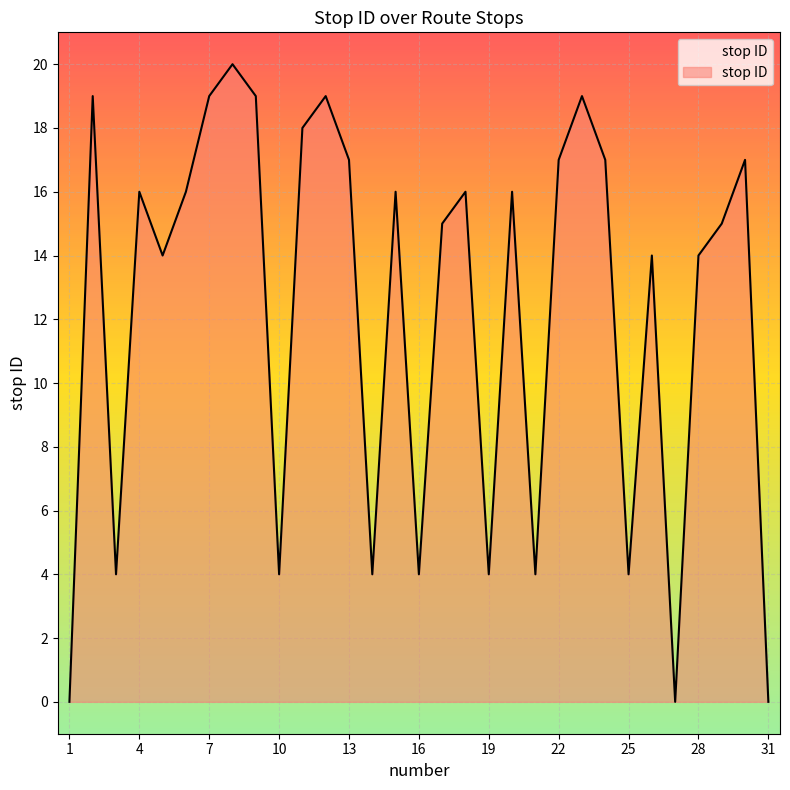

How many interior local valleys (lower than both neighbors) does the data have?

9